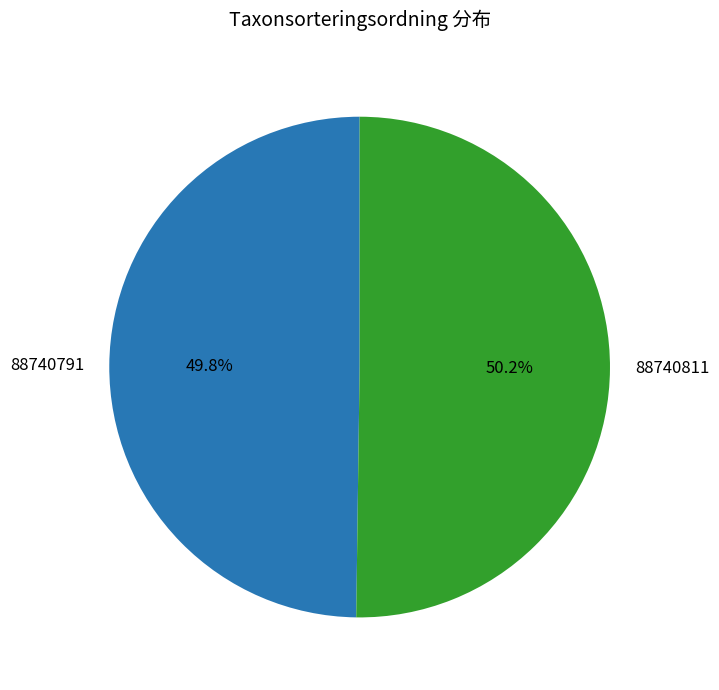

Does any single category account for the majority?

Yes